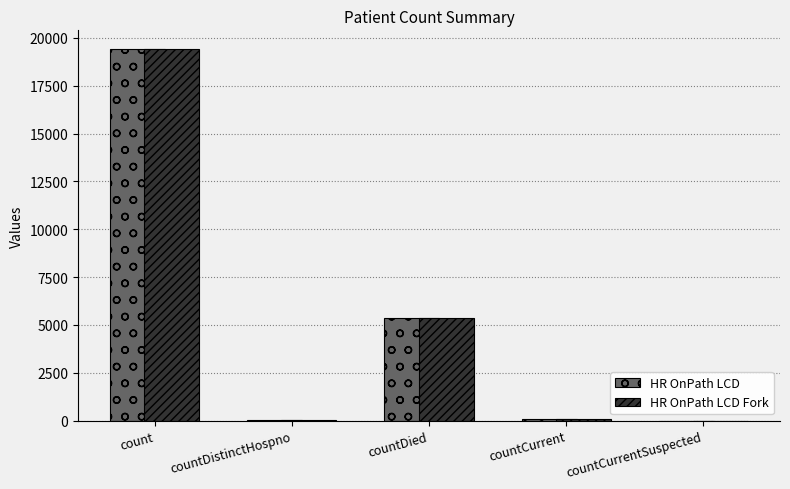

What is the sum of the HR OnPath LCD Fork values at countCurrent and countDistinctHospno?

98